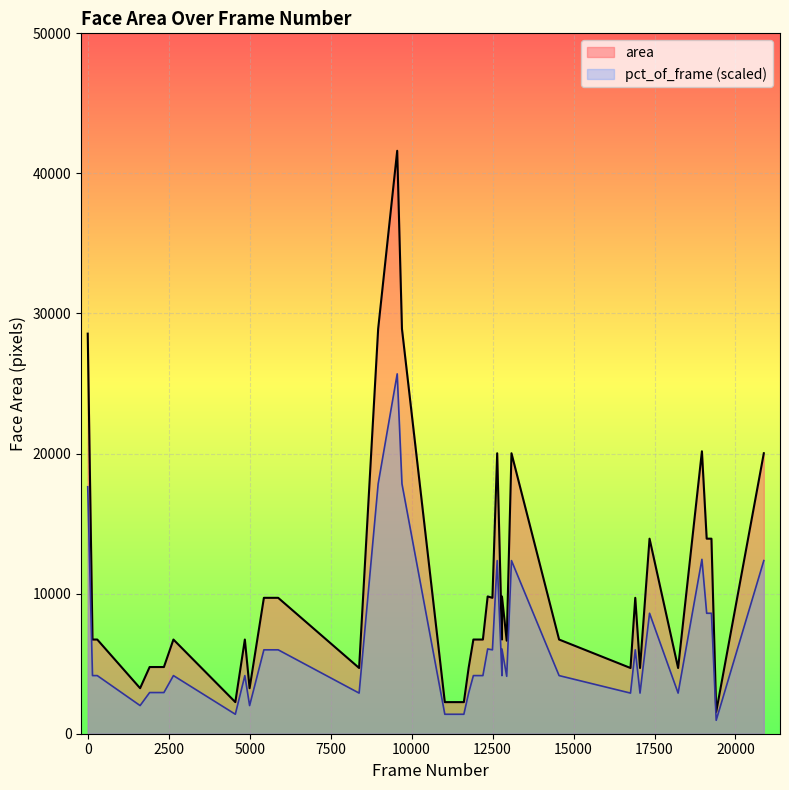

Which series has the largest range (max minus min)?

area